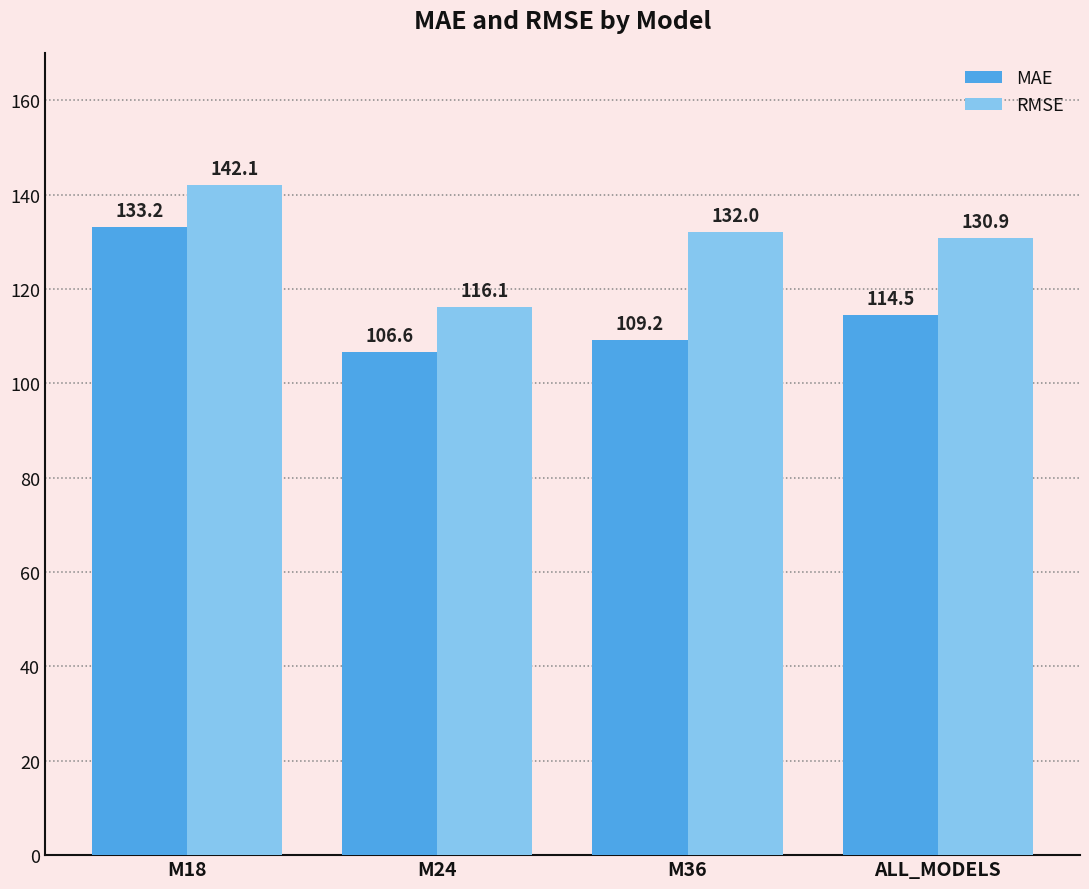

Which series has the largest total across all categories?

RMSE